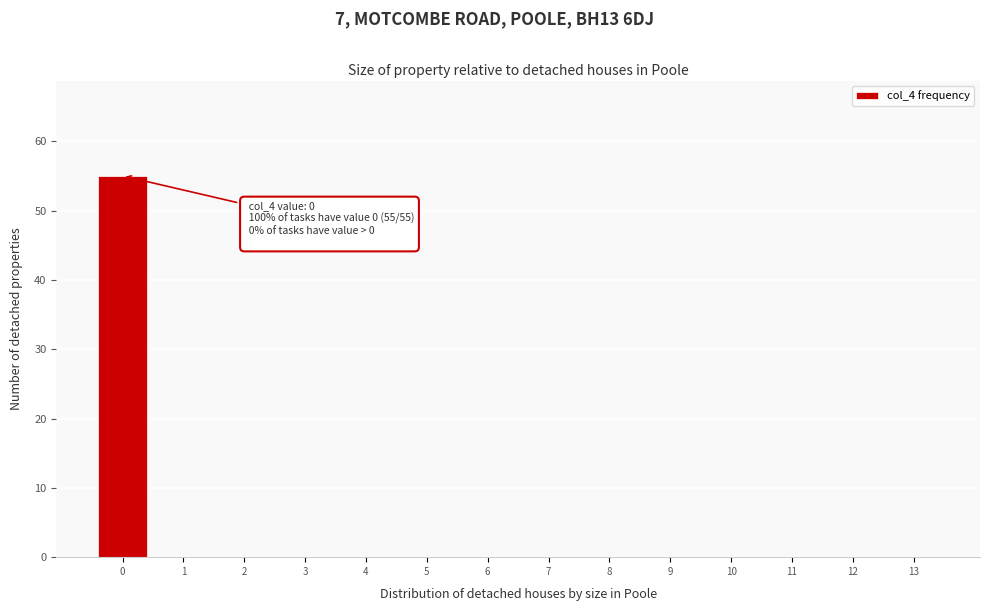

Reading left to right, extract all data points from this chart.

0=55	1=0	2=0	3=0	4=0	5=0	6=0	7=0	8=0	9=0	10=0	11=0	12=0	13=0